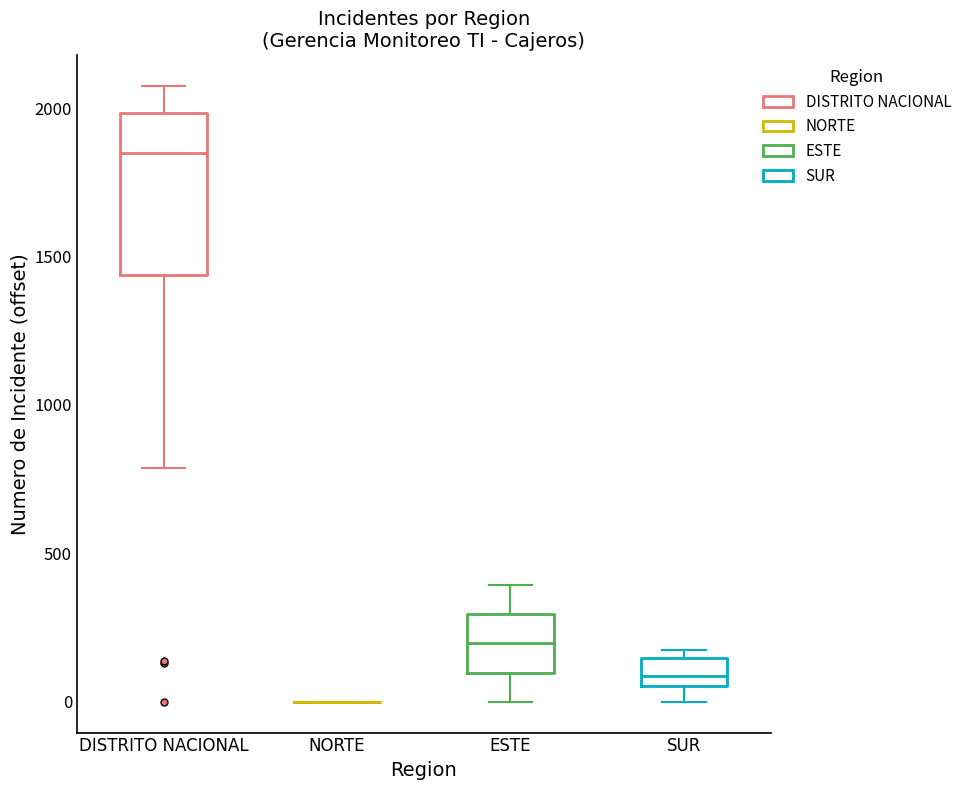

Which box is the tallest, from its lower edge to its upper edge?

DISTRITO NACIONAL